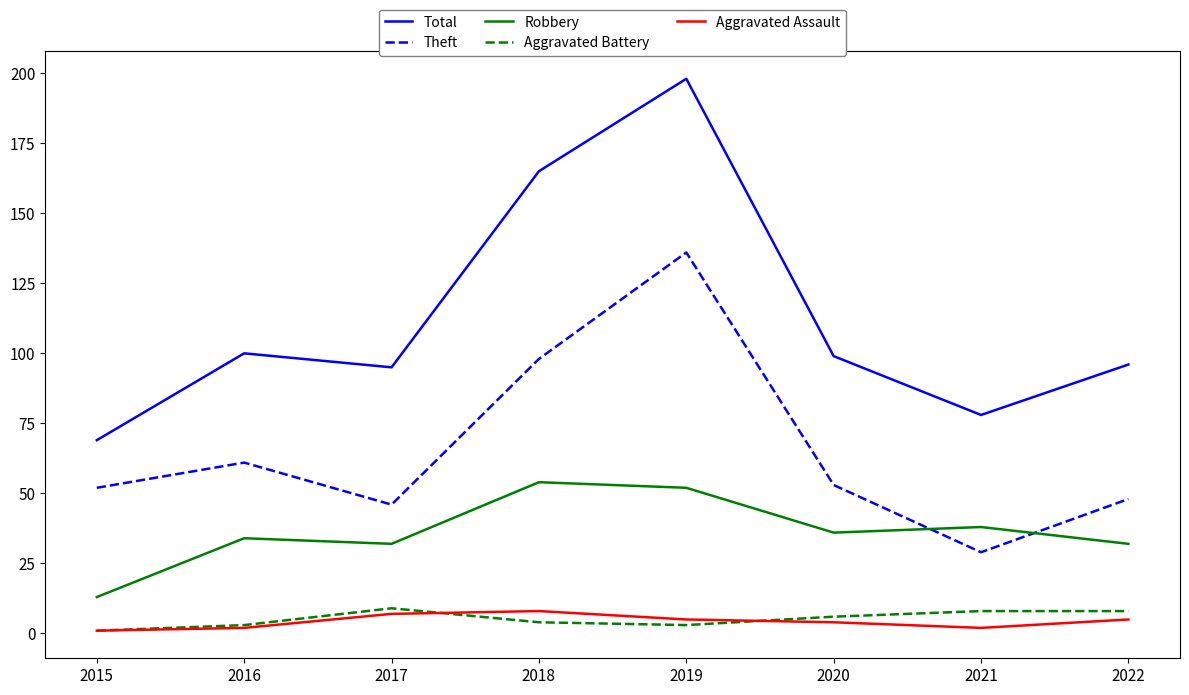

Where is the first local maximum for Aggravated Battery?

2017